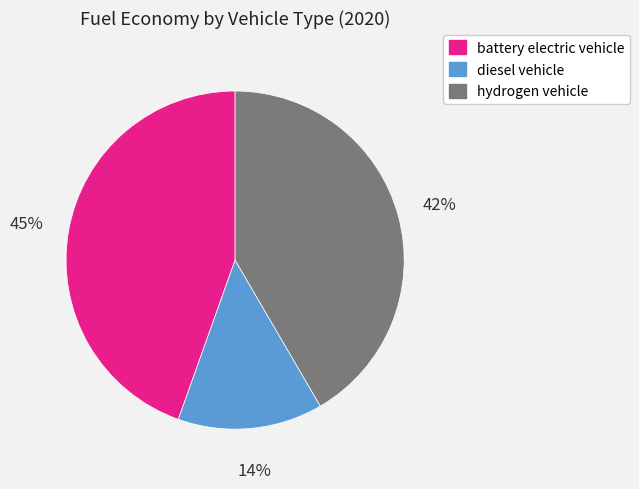

How many slices are in this pie chart?

3